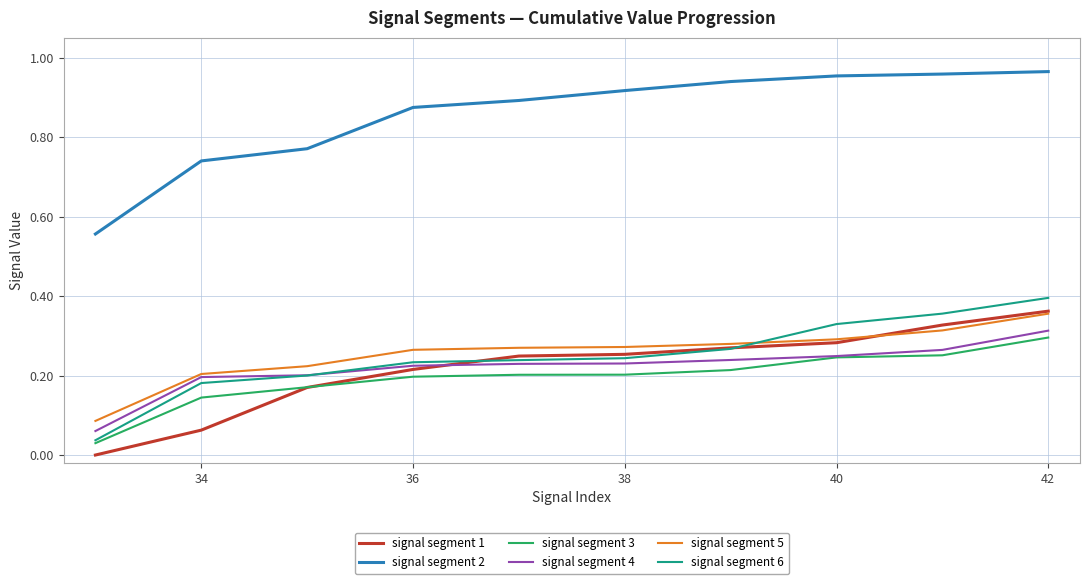

What are all the series names shown in the legend?

signal segment 1, signal segment 2, signal segment 3, signal segment 4, signal segment 5, signal segment 6